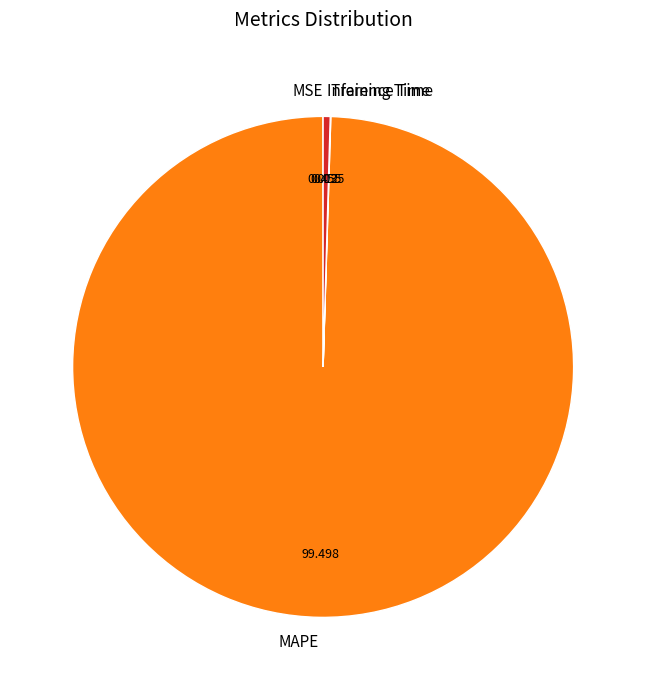

Which category accounts for the majority?

MAPE